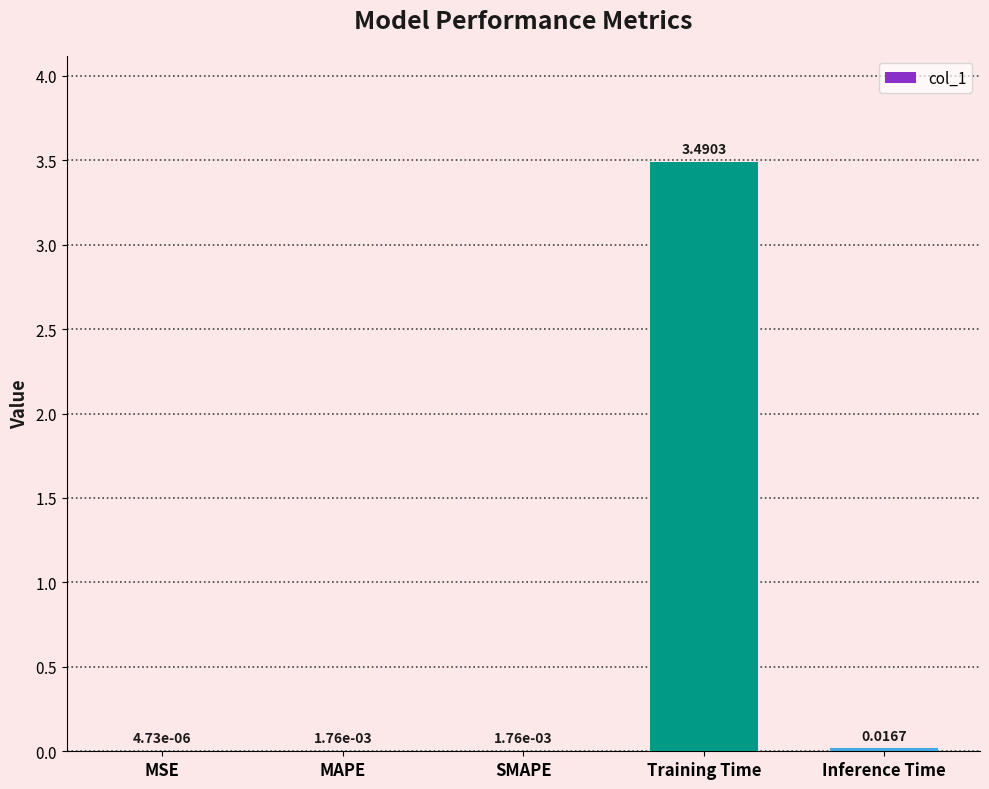

What is the sum of all values?

3.5